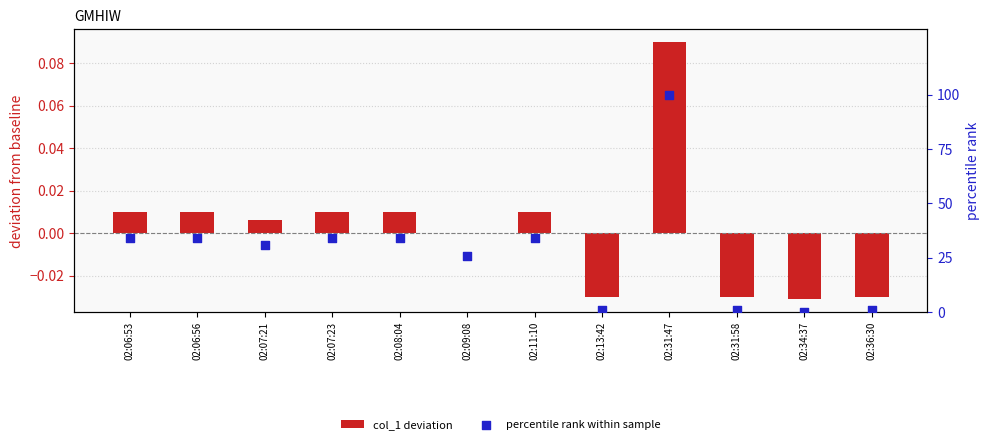

Which series reaches the maximum Y coordinate?

percentile rank within sample